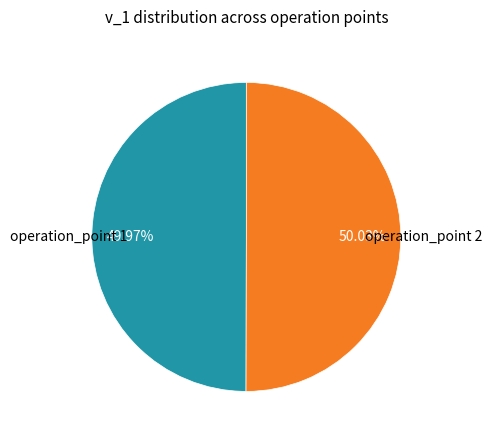

Does any single category account for the majority?

Yes